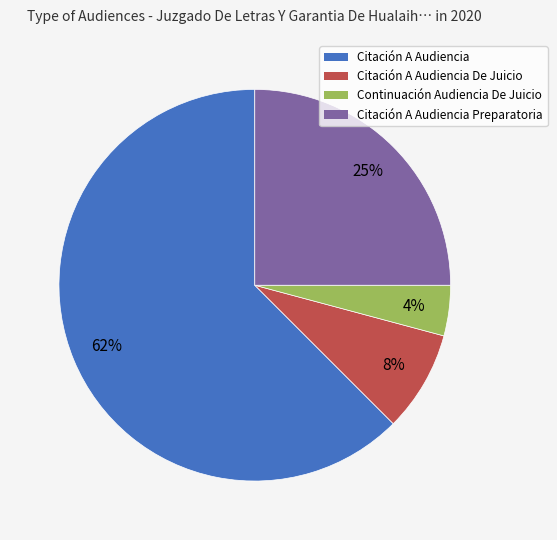

To the nearest percent, what is the average slice percentage?

25%